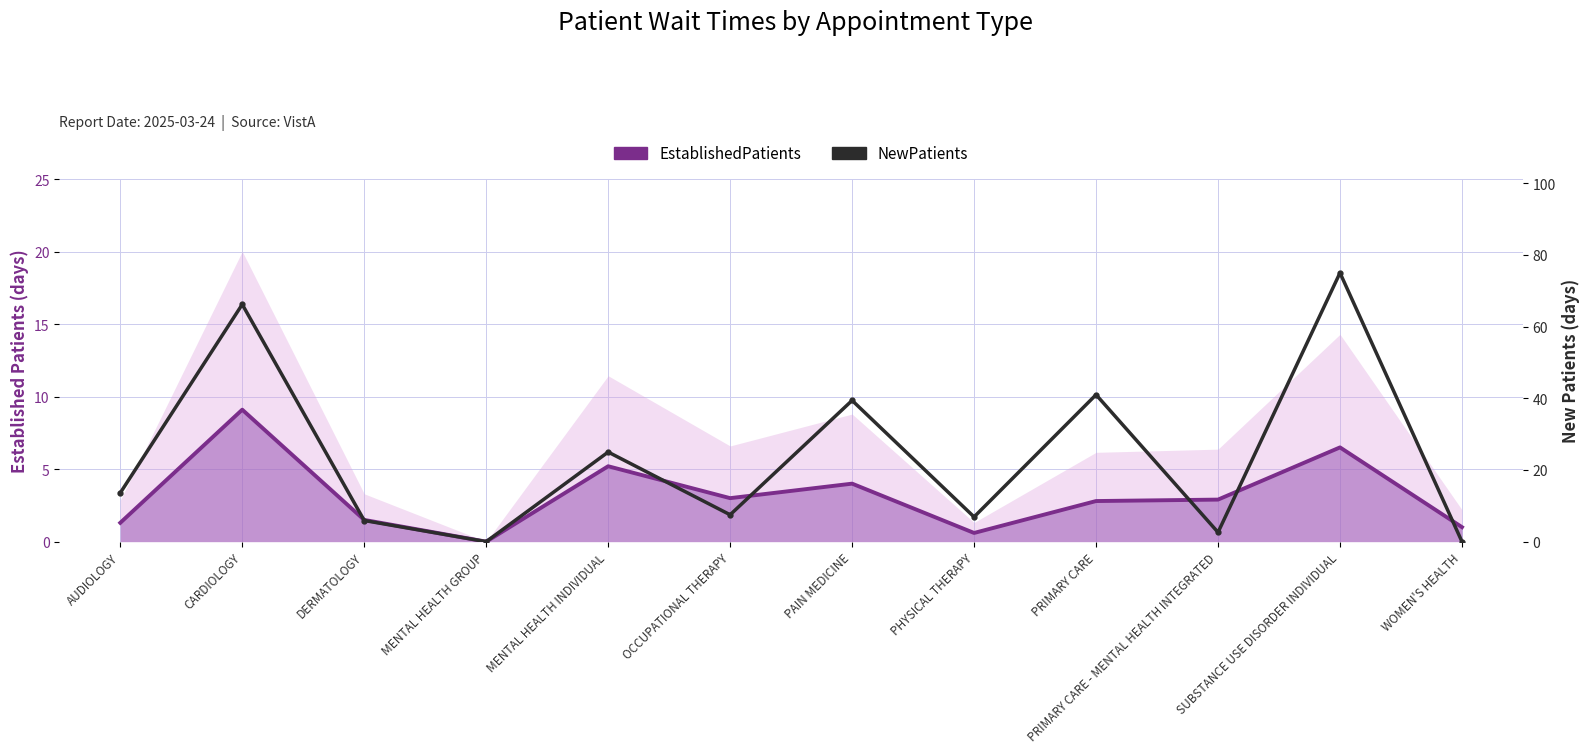

Does the chart have visible grid lines?

Yes